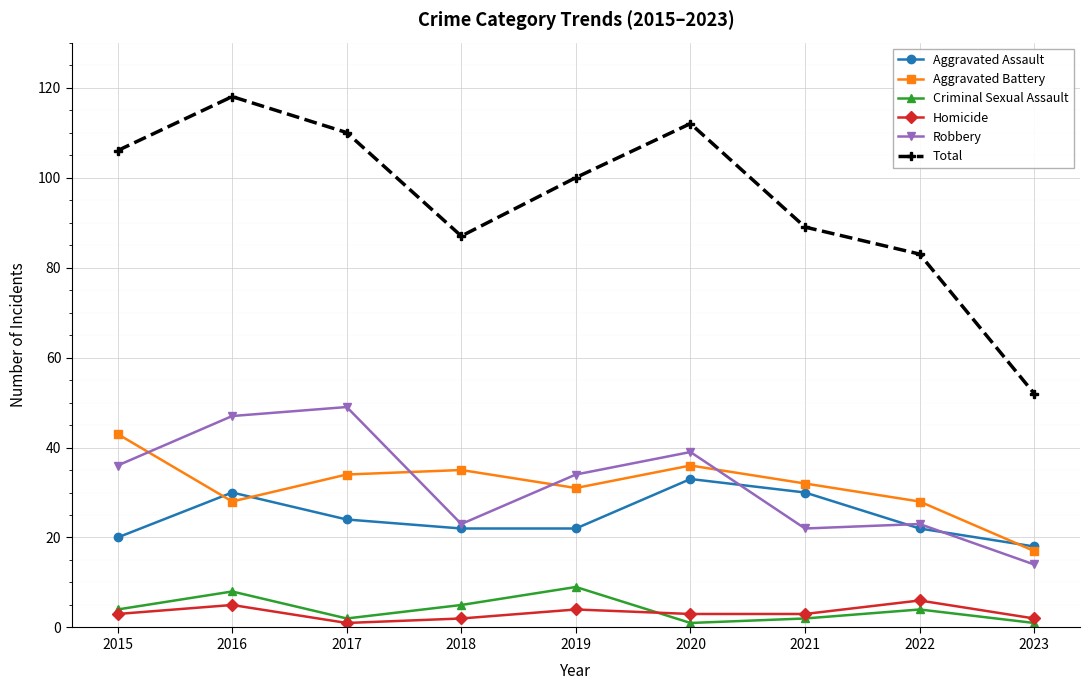

How many data points does each series have?

9